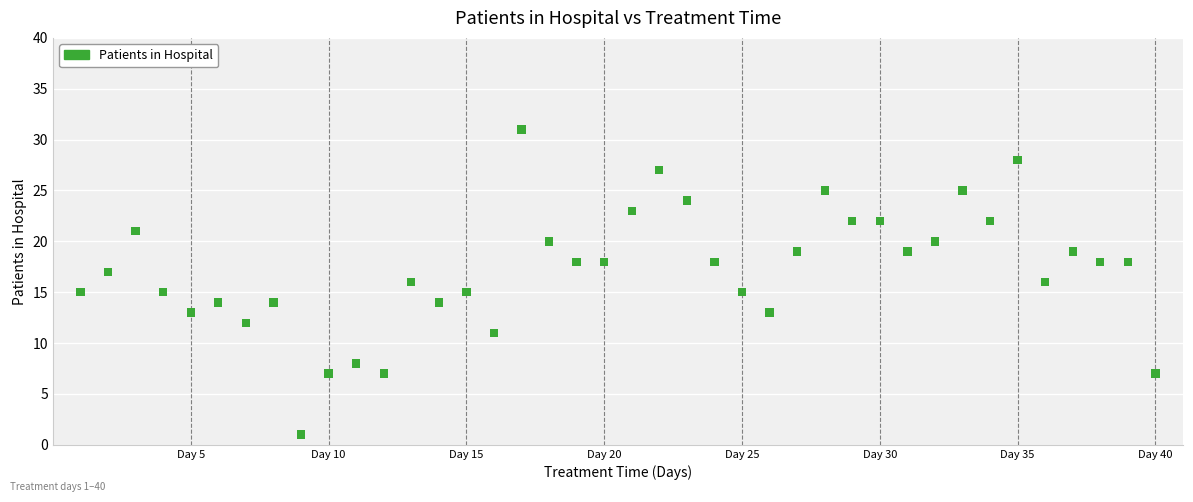

What is the range of X values (max minus min)?

39